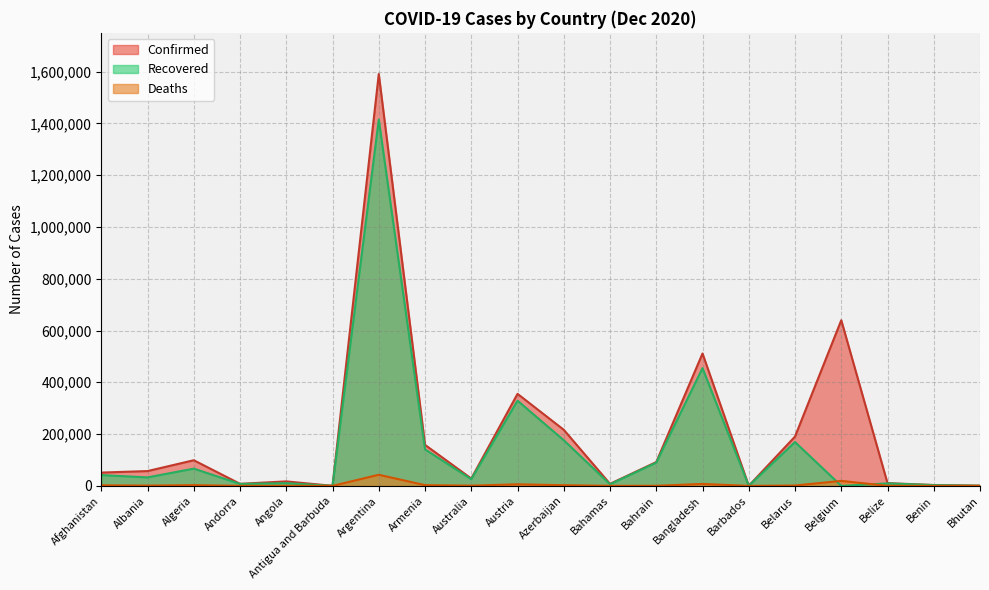

True or false: Deaths and Confirmed intersect in this chart.

False